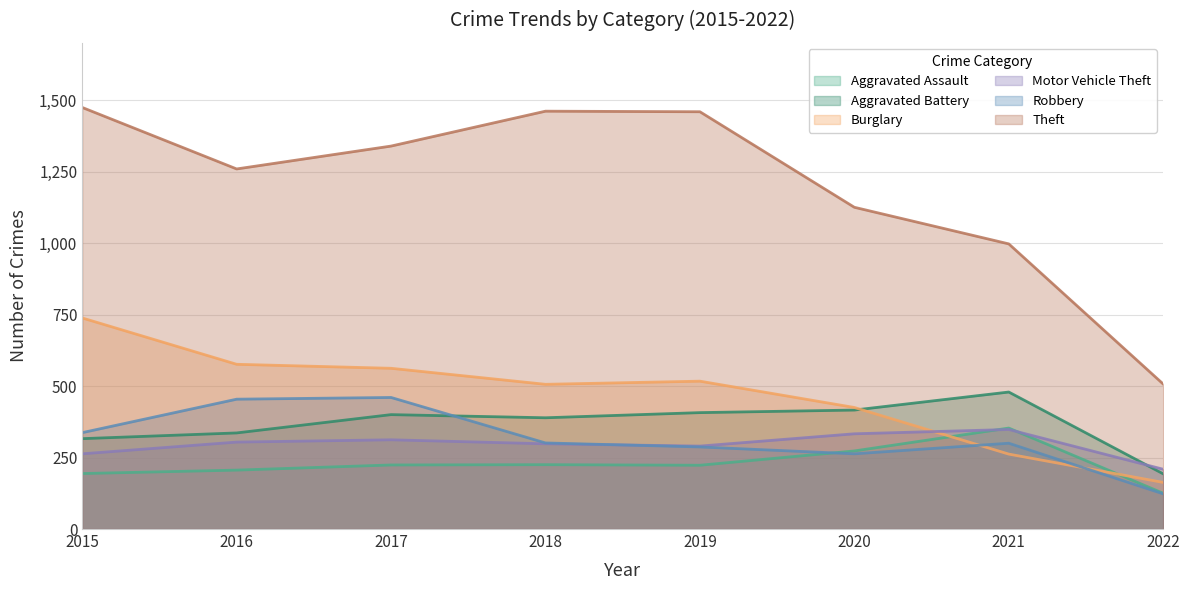

Reading left to right, extract all data points from this chart.

Aggravated Assault: 2015=194	2016=206	2017=224	2018=225	2019=223	2020=273	2021=353	2022=125
Aggravated Battery: 2015=316	2016=336	2017=400	2018=389	2019=407	2020=416	2021=479	2022=193
Burglary: 2015=738	2016=576	2017=562	2018=506	2019=517	2020=425	2021=262	2022=163
Motor Vehicle Theft: 2015=263	2016=304	2017=312	2018=298	2019=290	2020=333	2021=348	2022=209
Robbery: 2015=337	2016=454	2017=460	2018=301	2019=287	2020=263	2021=300	2022=123
Theft: 2015=1474	2016=1259	2017=1339	2018=1461	2019=1459	2020=1125	2021=997	2022=507